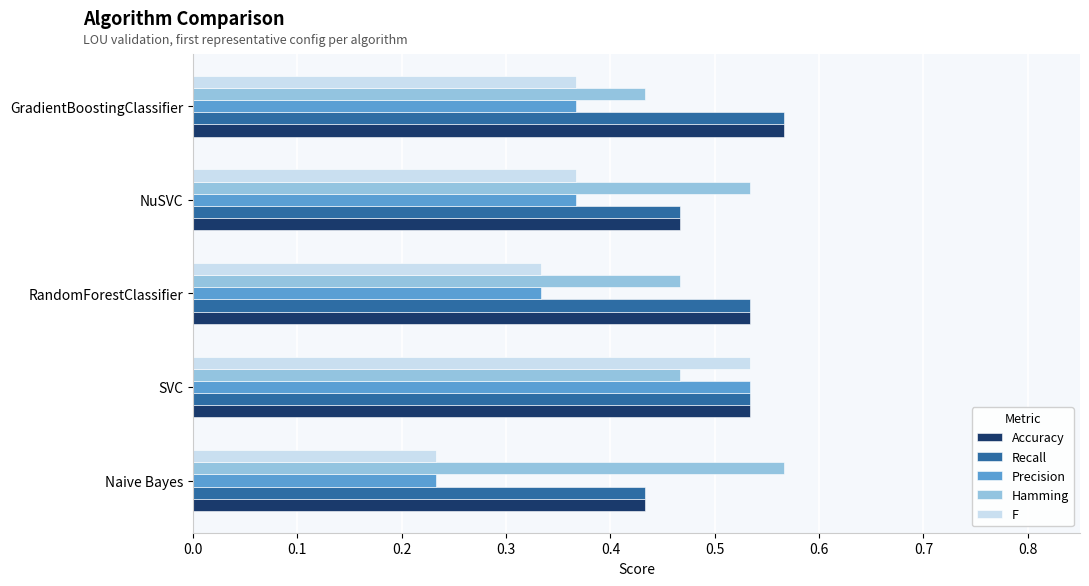

Is the value of Recall at SVC greater than the value of F at NuSVC?

Yes